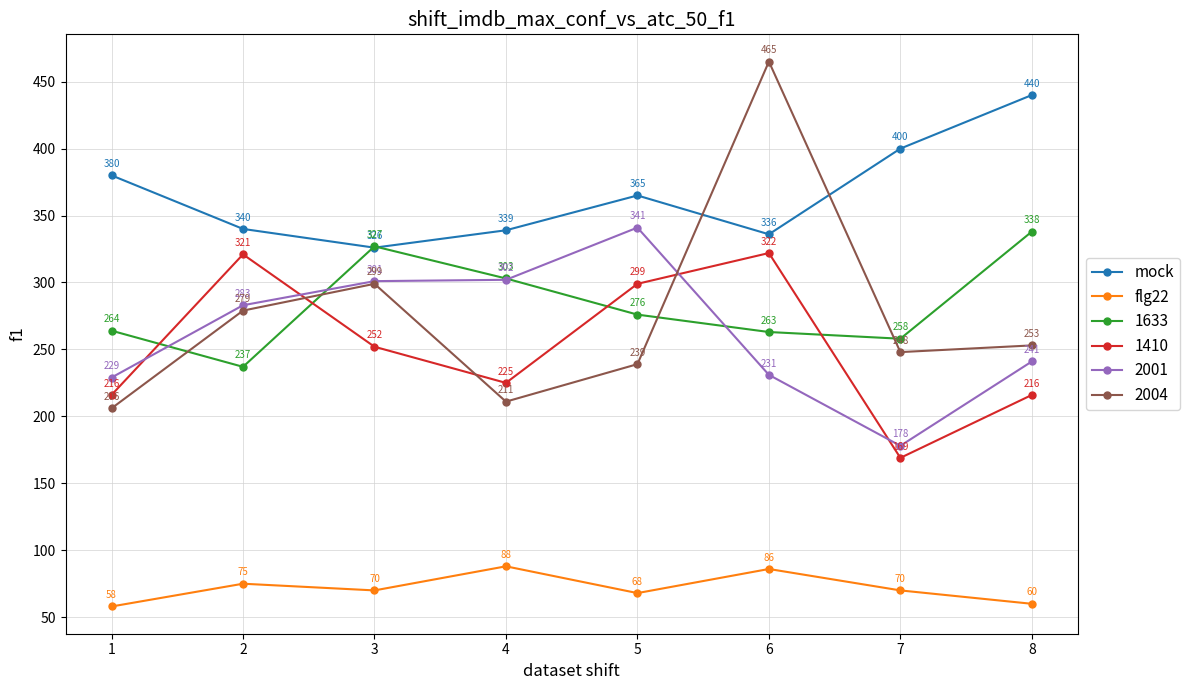

Does the chart have visible grid lines?

Yes